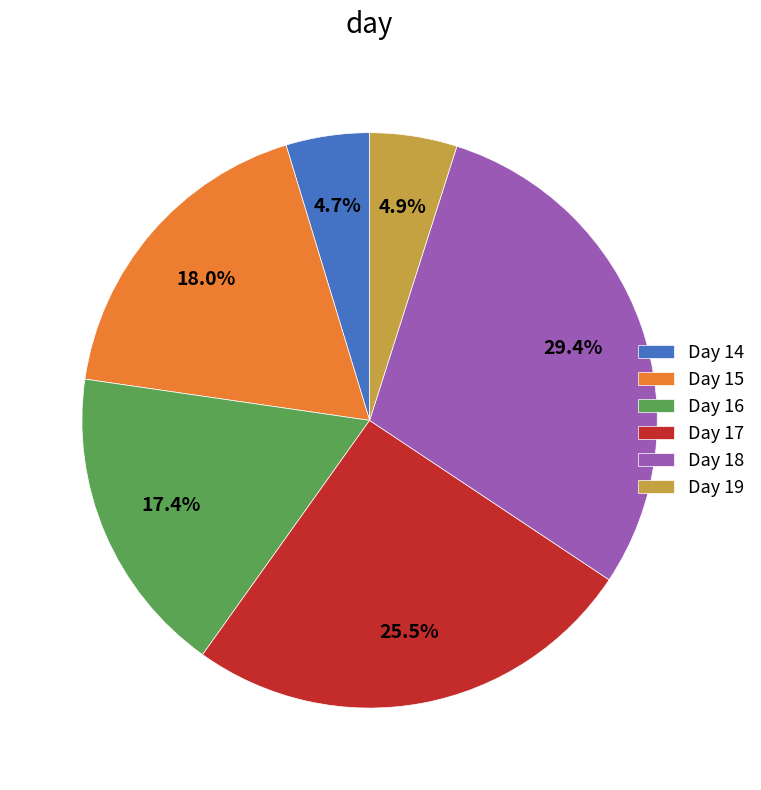

What is the largest slice in the pie chart?

Day 18